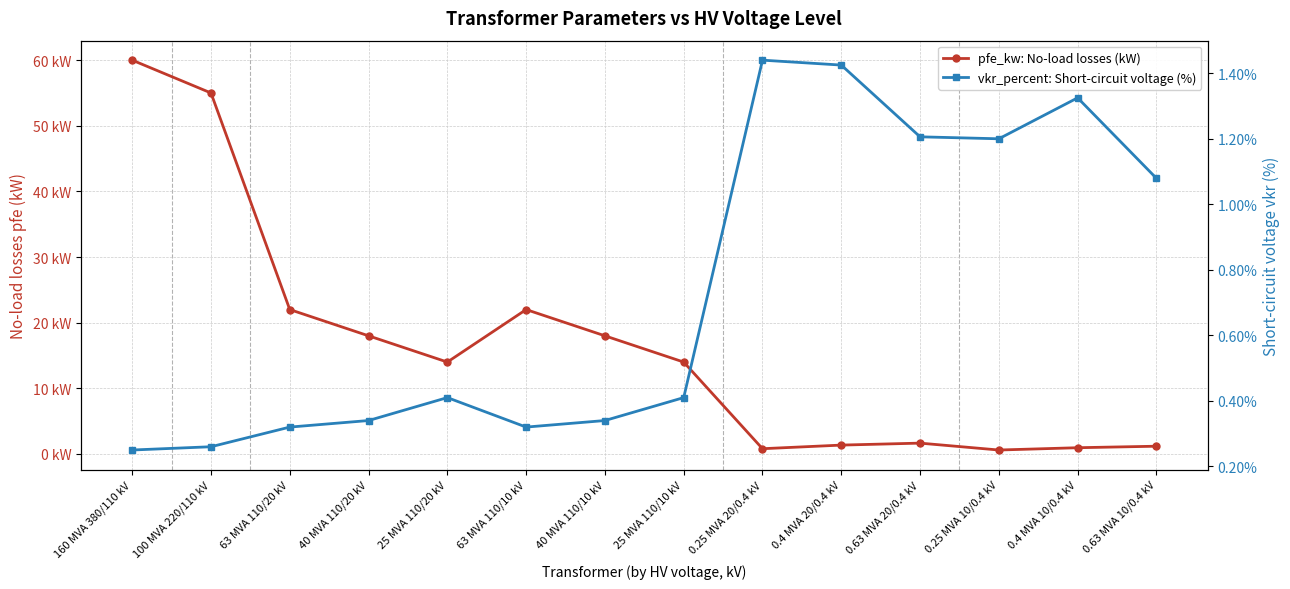

Between which two adjacent categories do vkr_percent: Short-circuit voltage (%) and pfe_kw: No-load losses (kW) first intersect?

25 MVA 110/10 kV and 0.25 MVA 20/0.4 kV